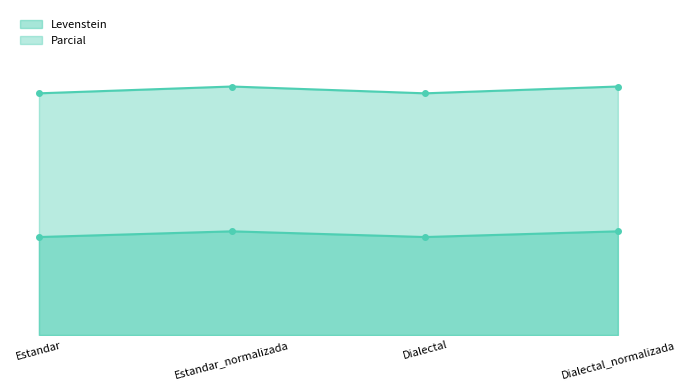

Between Dialectal_normalizada and Estandar, which is larger?

Dialectal_normalizada